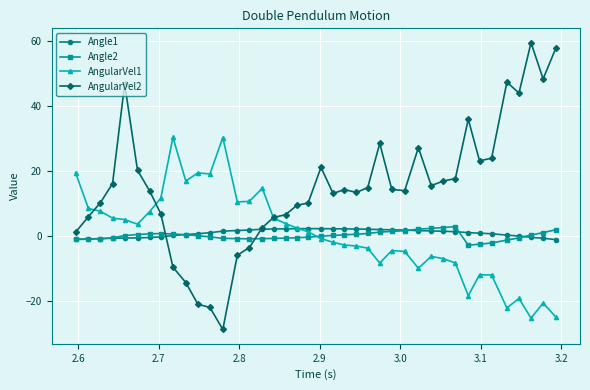

Which series has the widest spread of values?

AngularVel2